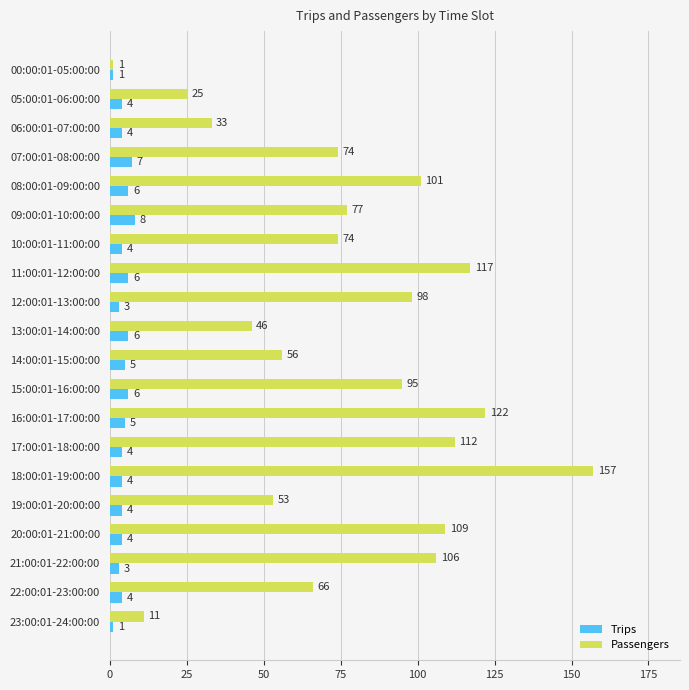

What is the difference between the maximum and minimum values in the Passengers series?

156